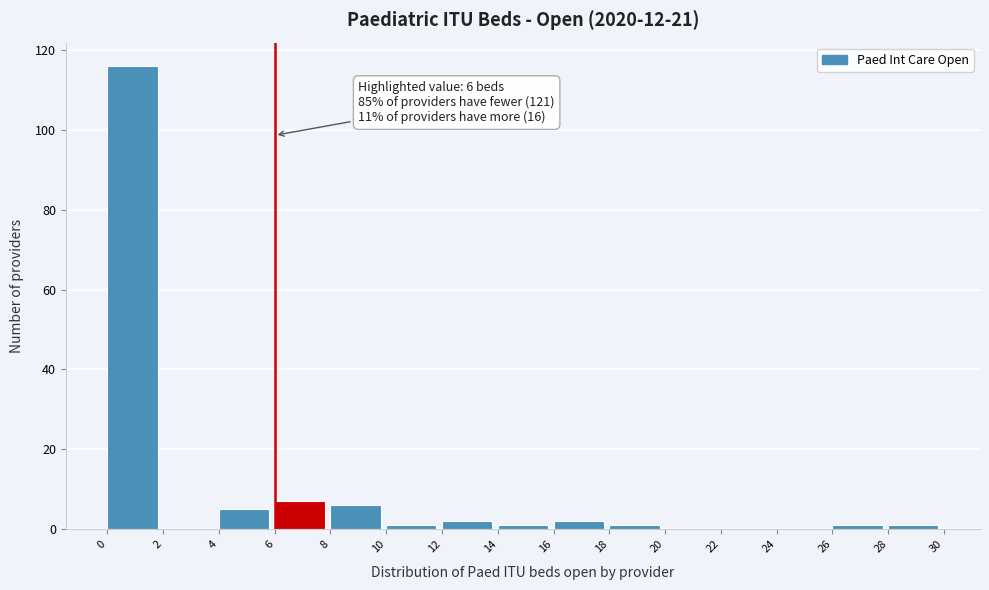

Over which range of the x-axis is the bar tallest?

0 to 2